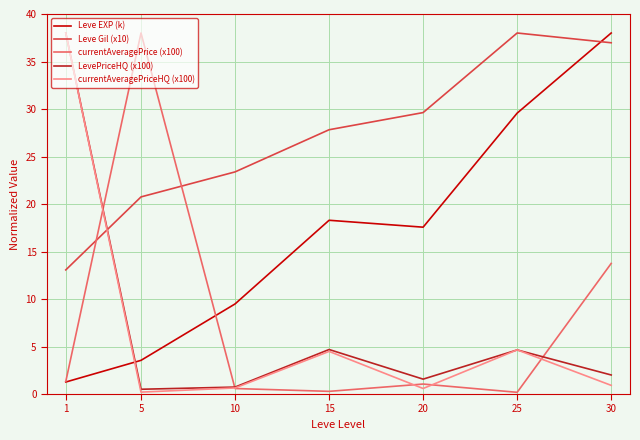

At how many categories does at least one series exceed 37?

4